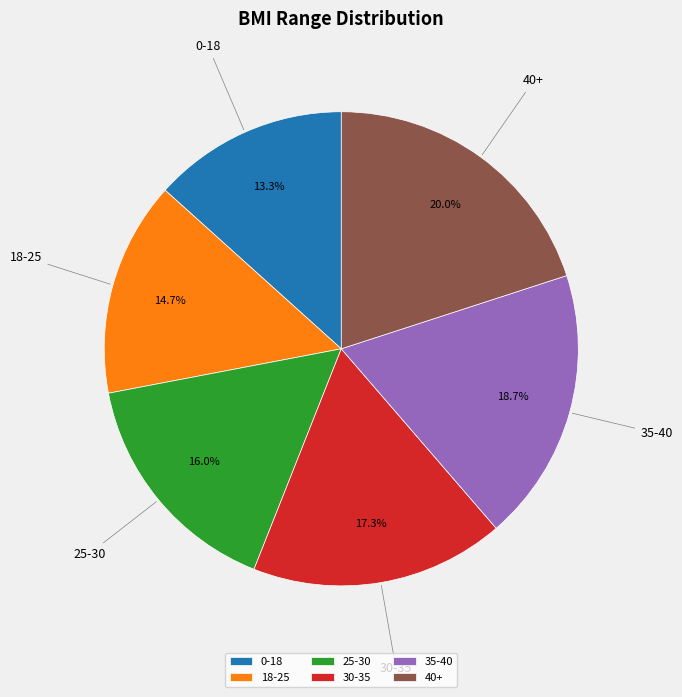

Is it true that 18-25 is 15% of the pie?

True